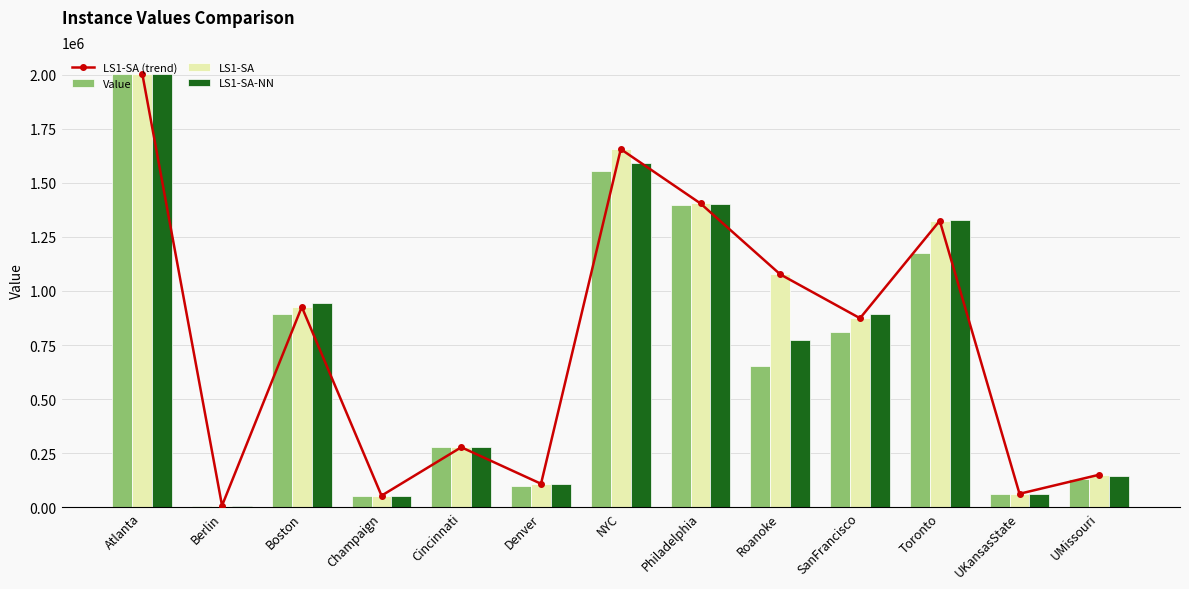

Rank the series by their maximum value, from lowest to highest.

LS1-SA (trend), Value, LS1-SA, LS1-SA-NN